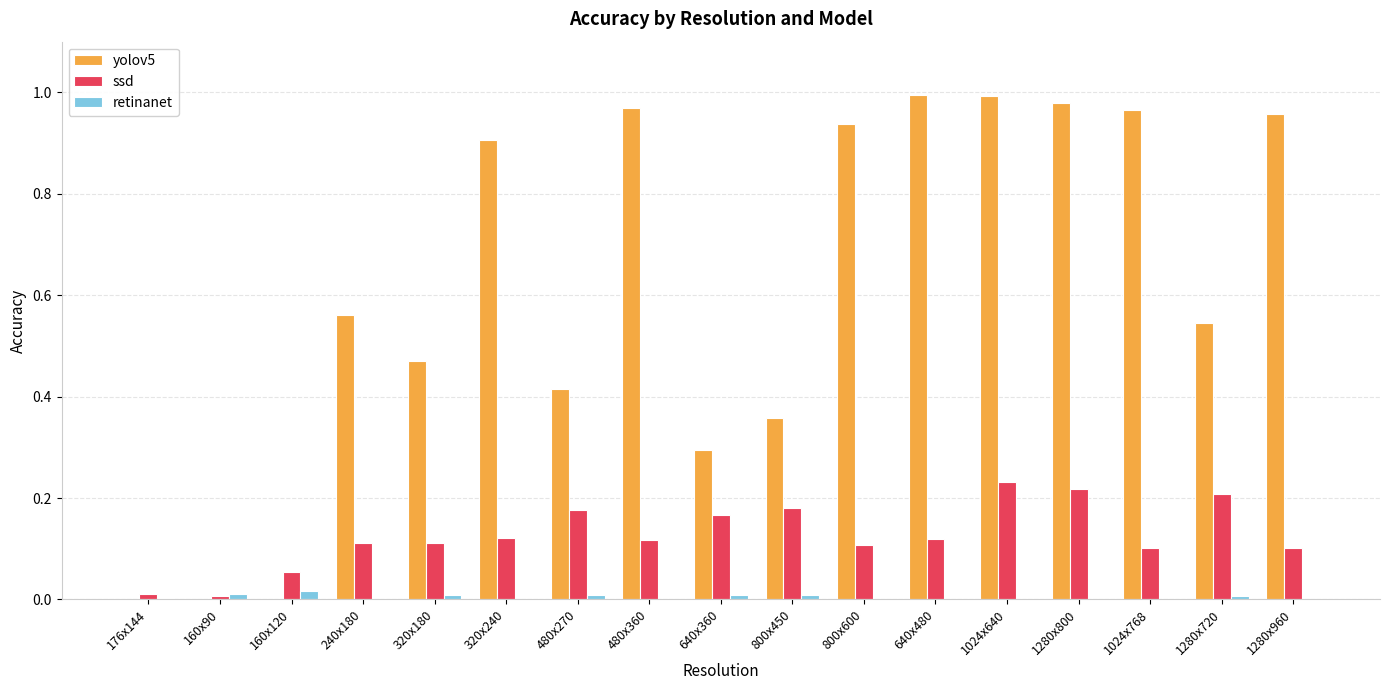

Are the bars horizontal?

No